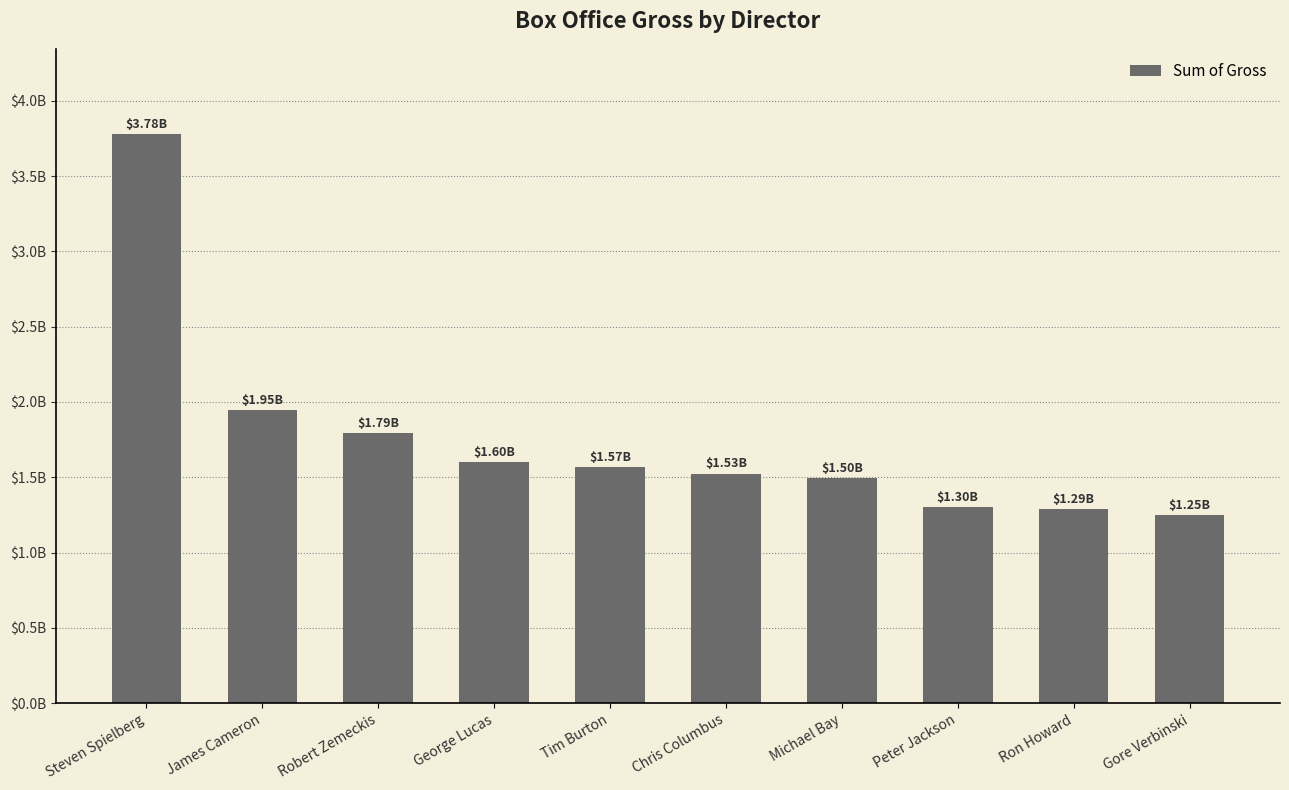

The value at Tim Burton is 2455739091. True or false?

False